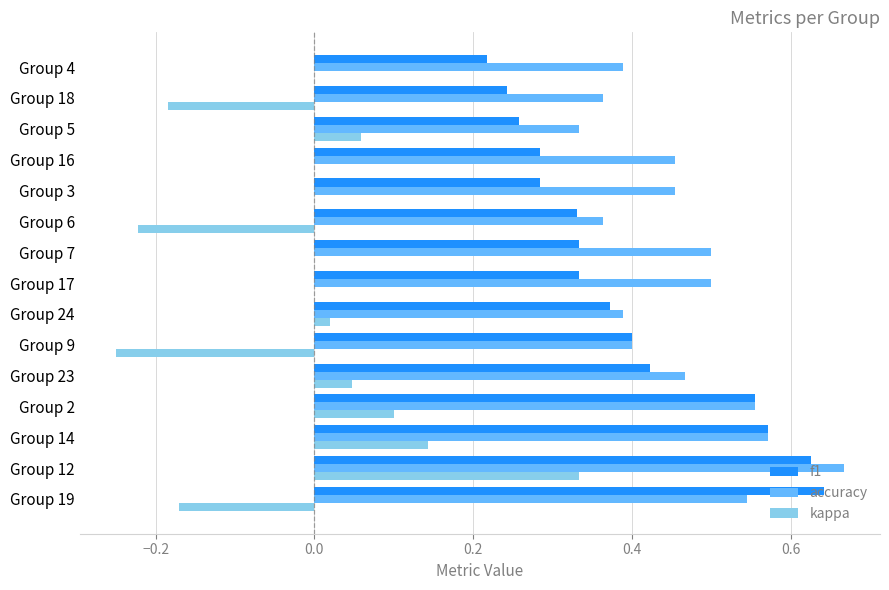

Which series has the largest total across all categories?

accuracy